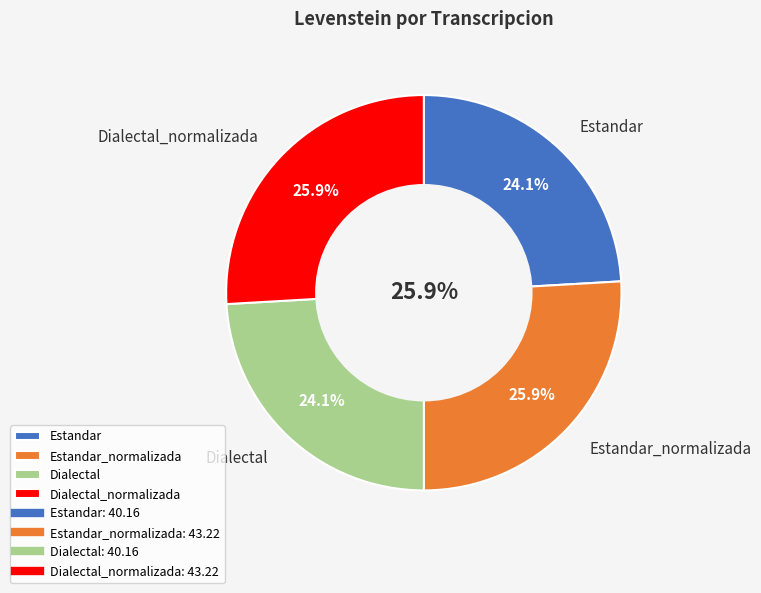

Is it true that Estandar is 24% of the pie?

True